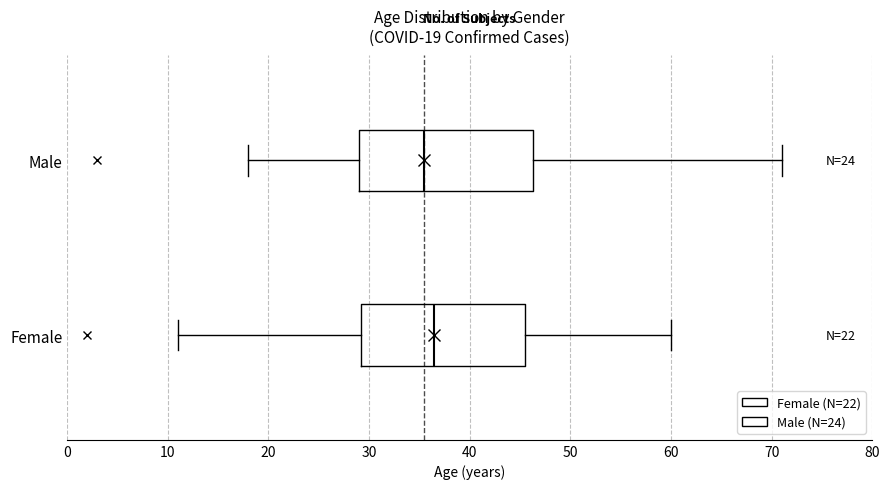

Which box has the furthest to the left median line?

Male